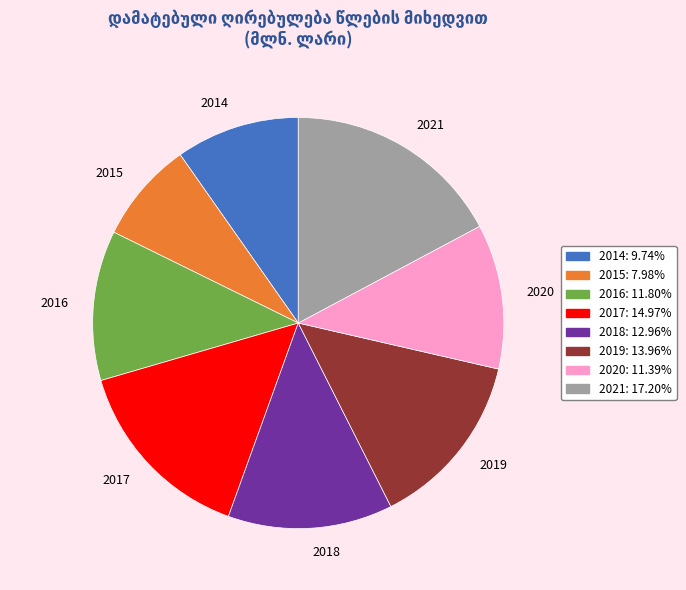

What is the smallest slice in the pie chart?

2015